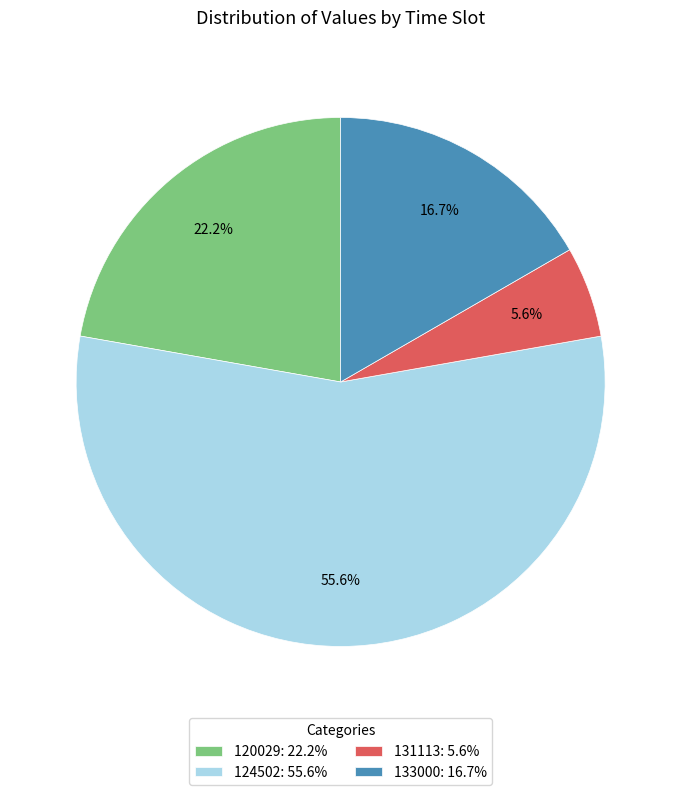

Rank the categories by value from lowest to highest.

131113, 133000, 120029, 124502